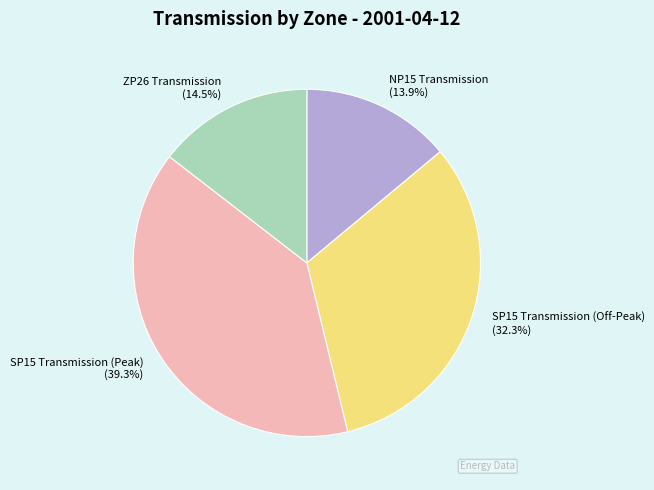

What percentage is NOT represented by ZP26 Transmission?

85.5%